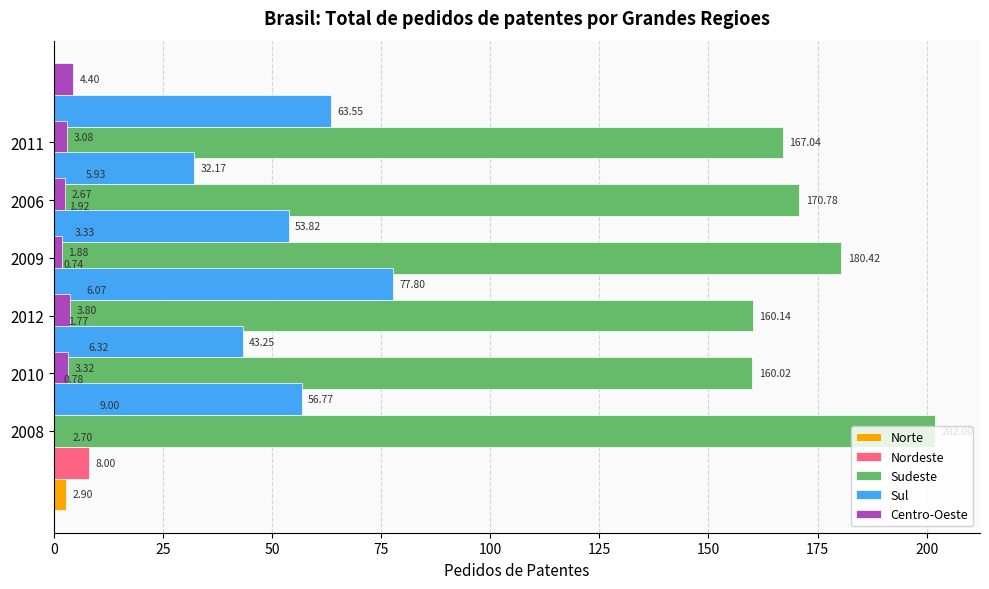

List the series in order of their peak value, lowest first.

Norte, Centro-Oeste, Nordeste, Sul, Sudeste